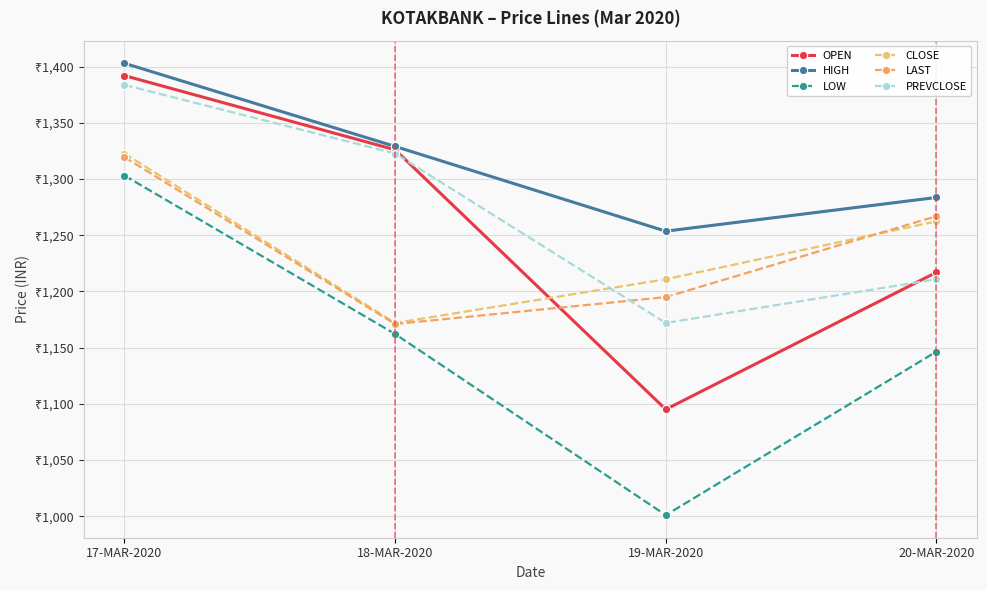

Reading left to right, extract all data points from this chart.

OPEN: 1392.0	1326.0	1095.0	1217.0
HIGH: 1403.0	1329.0	1253.6	1283.6
LOW: 1303.1	1162.1	1001.0	1146.5
CLOSE: 1322.7	1172.0	1210.8	1262.3
LAST: 1319.5	1171.0	1195.0	1267.0
PREVCLOSE: 1383.7	1322.7	1172.0	1210.8